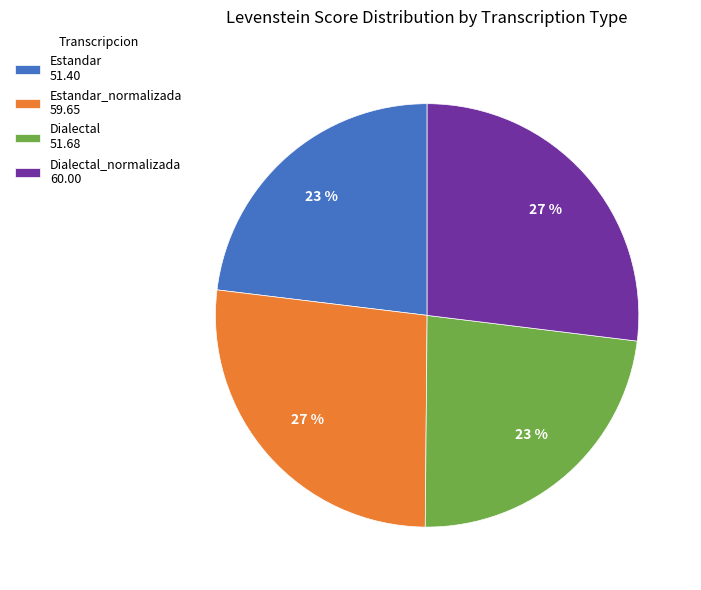

To the nearest percent, what is the difference between the Dialectal_normalizada 60.00 and Dialectal 51.68 slice percentages?

4%